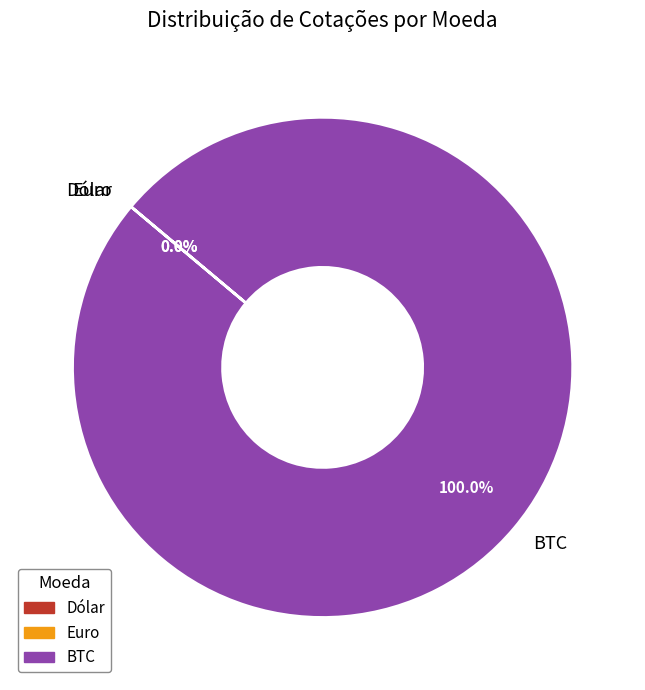

Which category accounts for the majority?

BTC